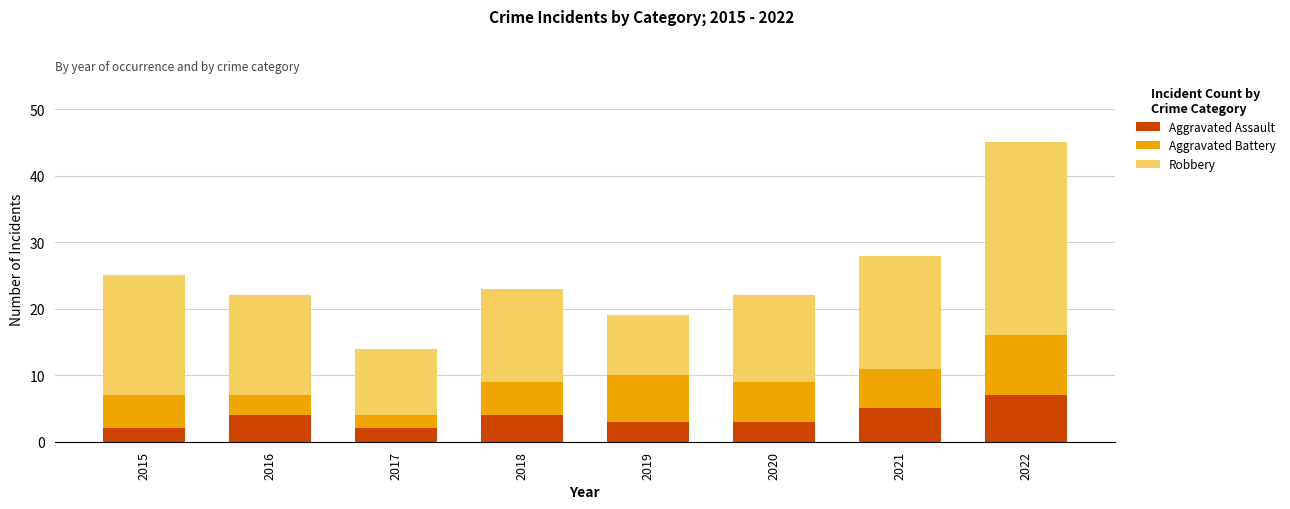

The value of Aggravated Assault at 2016 is 2. True or false?

False